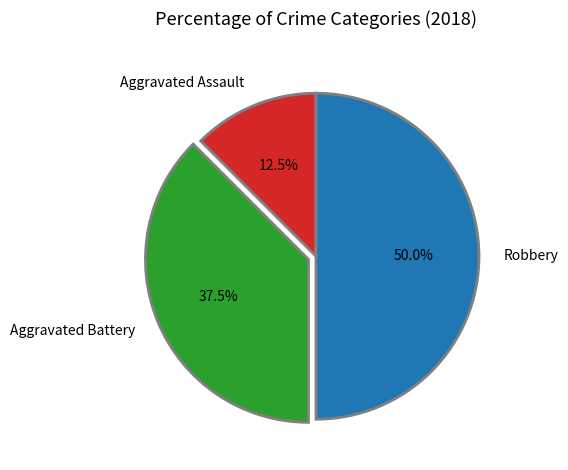

What percentage is the Robbery slice, to the nearest percent?

50%